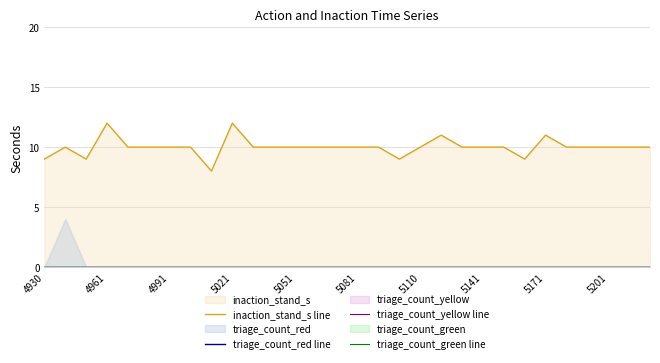

Is the value of triage_count_green line at 19 greater than the value of triage_count_red line at 24?

No